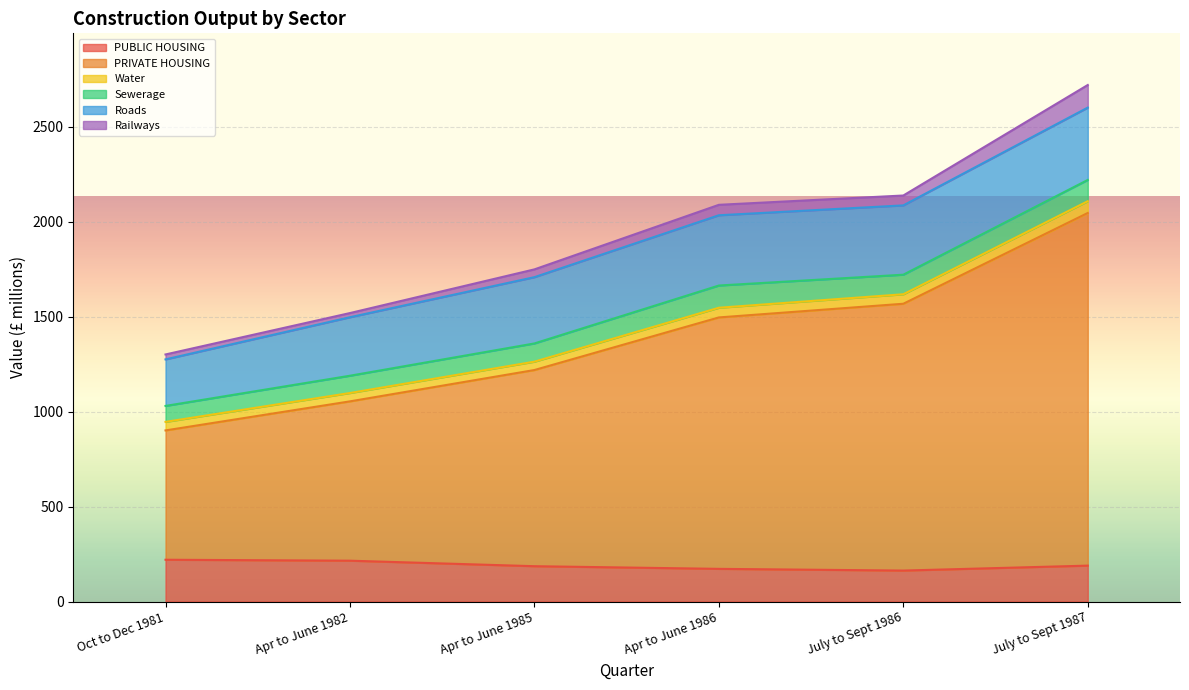

Reading left to right, list all the values displayed in this chart.

PUBLIC HOUSING: 220	215	186	172	163	189
PRIVATE HOUSING: 681	839	1033	1324	1405	1857
Water: 45	44	44	51	50	62
Sewerage: 84	91	96	117	103	112
Roads: 245	308	349	370	365	381
Railways: 26	22	41	55	52	119